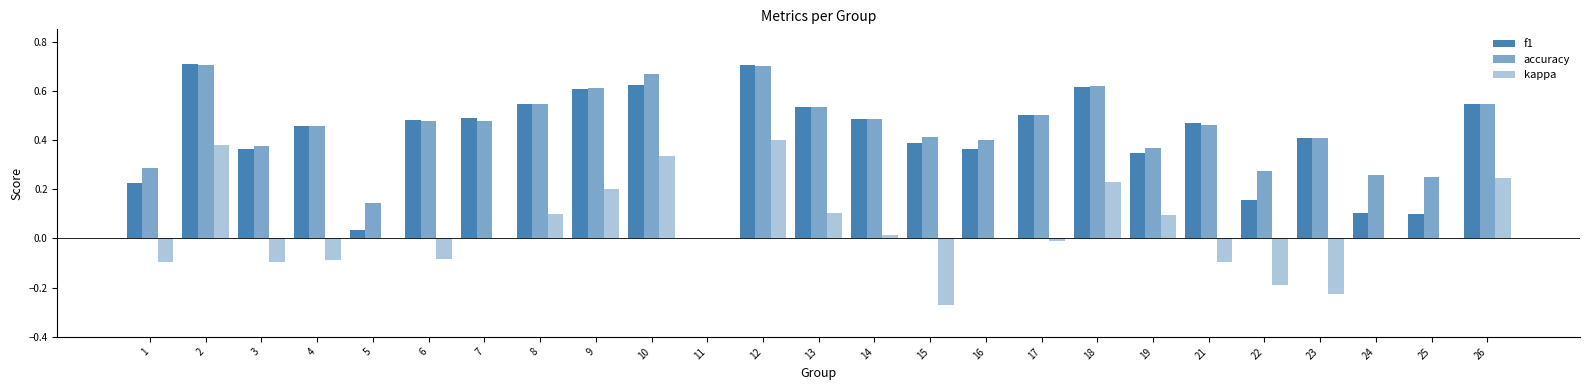

What is the difference between the maximum and minimum values in the f1 series?

0.7